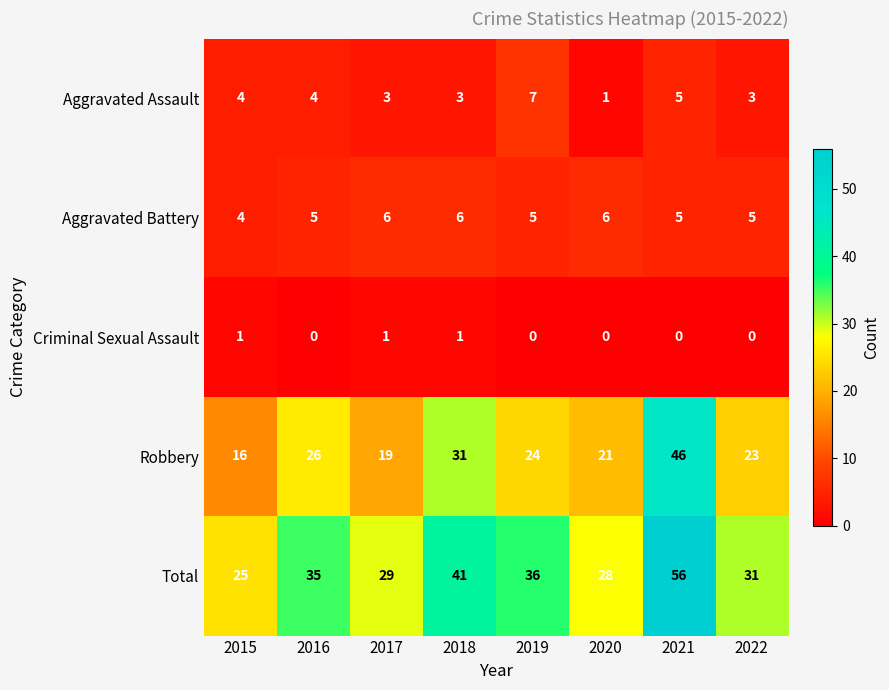

Rank the series at 2020 from highest to lowest value.

Total, Robbery, Aggravated Battery, Aggravated Assault, Criminal Sexual Assault